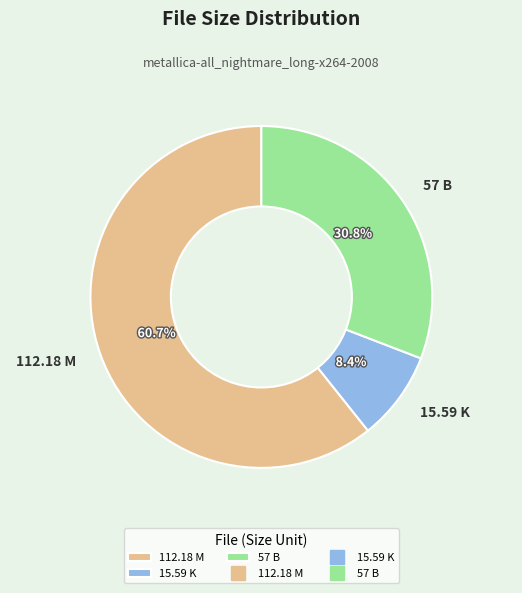

Approximately how many times larger is the value at 15.59 K compared to 57 B?

0.3